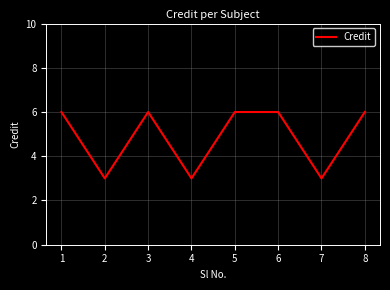

At which category does the data reach its first local valley?

2